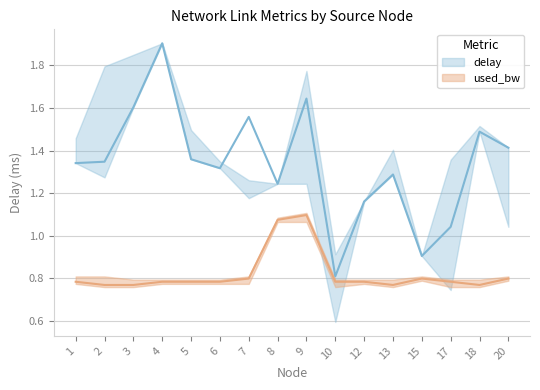

What is the value of the 2nd point from the left?

1.3